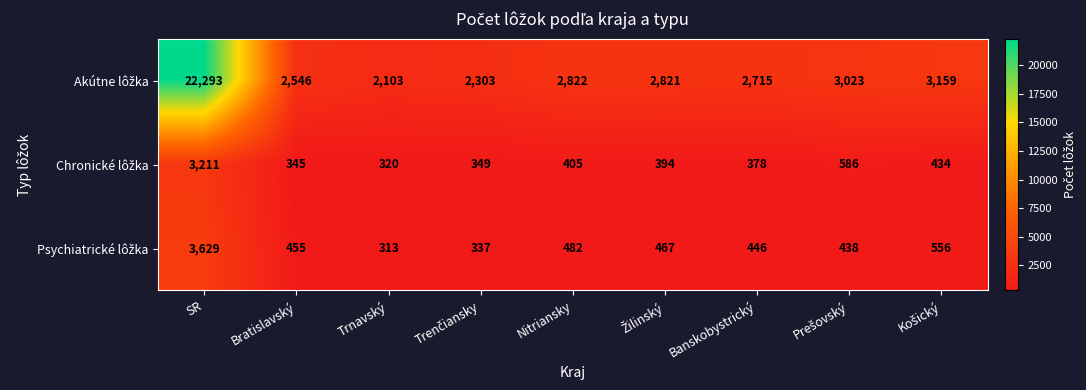

What is the difference between the highest and lowest values at Nitriansky?

2417